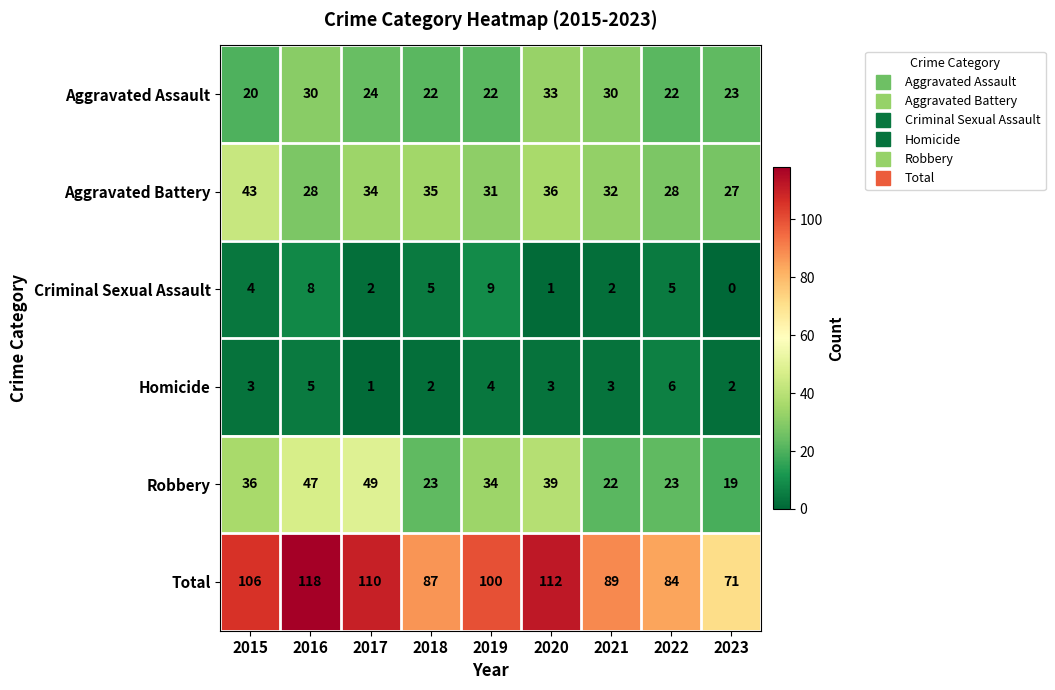

Which series has the largest total across all categories?

Total